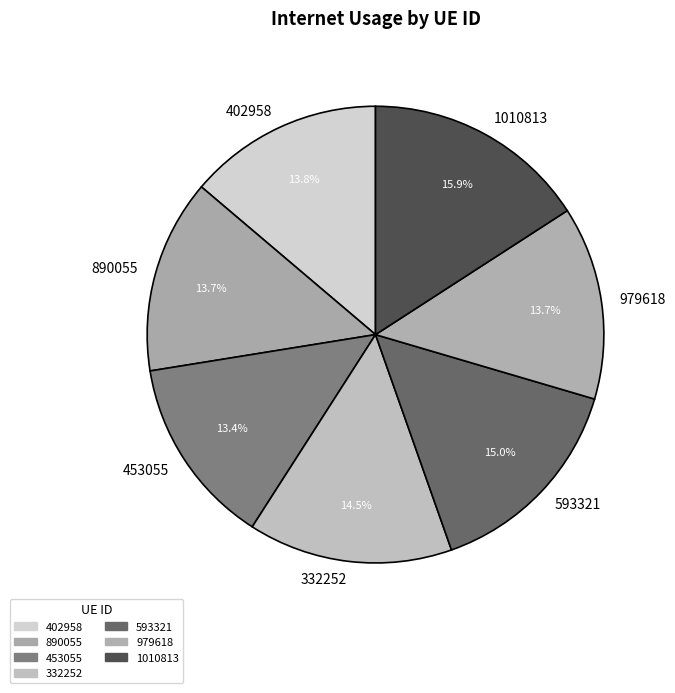

Is it true that 402958 is 25% of the pie?

False